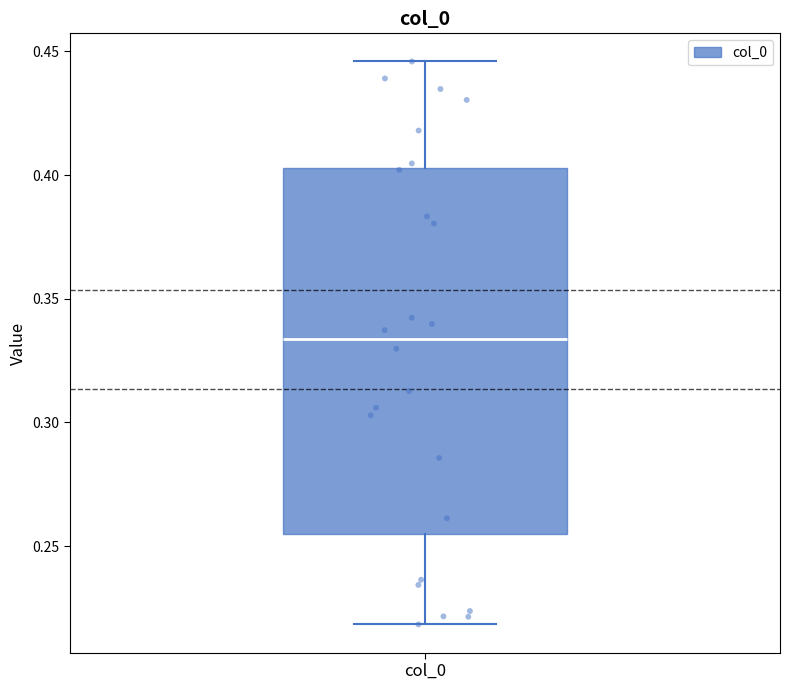

Transcribe this box plot: give where the median line is, the range the box spans, and where the two whiskers end, as read against the y-axis. The values are not printed on the chart, so give them approximately, as read against the axis.

median 0.335, box 0.255 to 0.405, whiskers 0.220 to 0.445